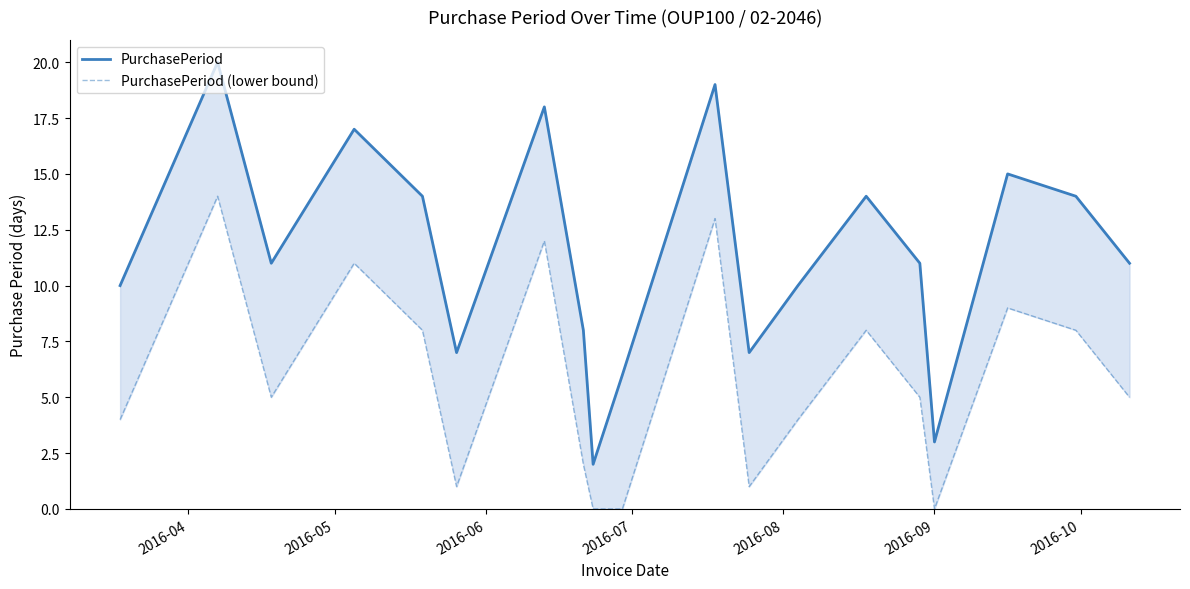

What is the value of the PurchasePeriod (lower bound) point at the 19th from the left?

5